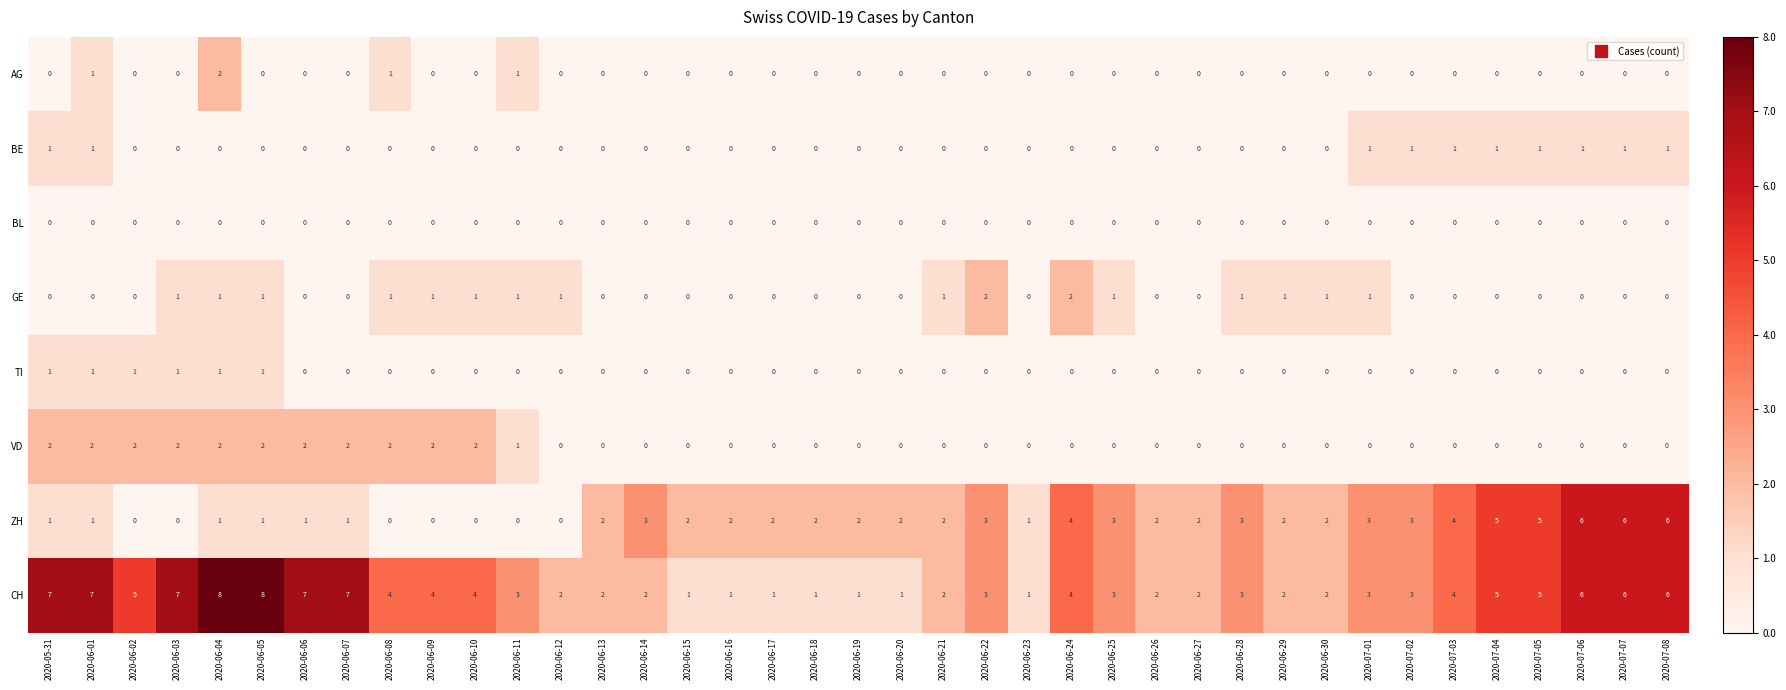

How many series are shown in this chart?

8